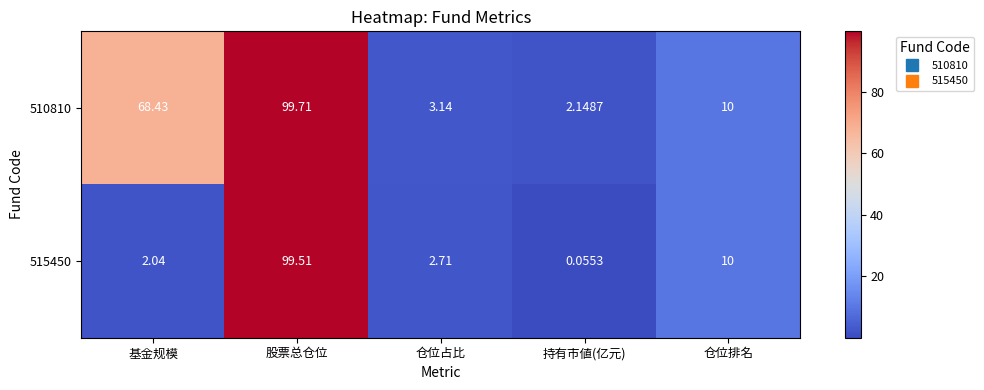

At which label does 510810 first exceed 10?

基金规模